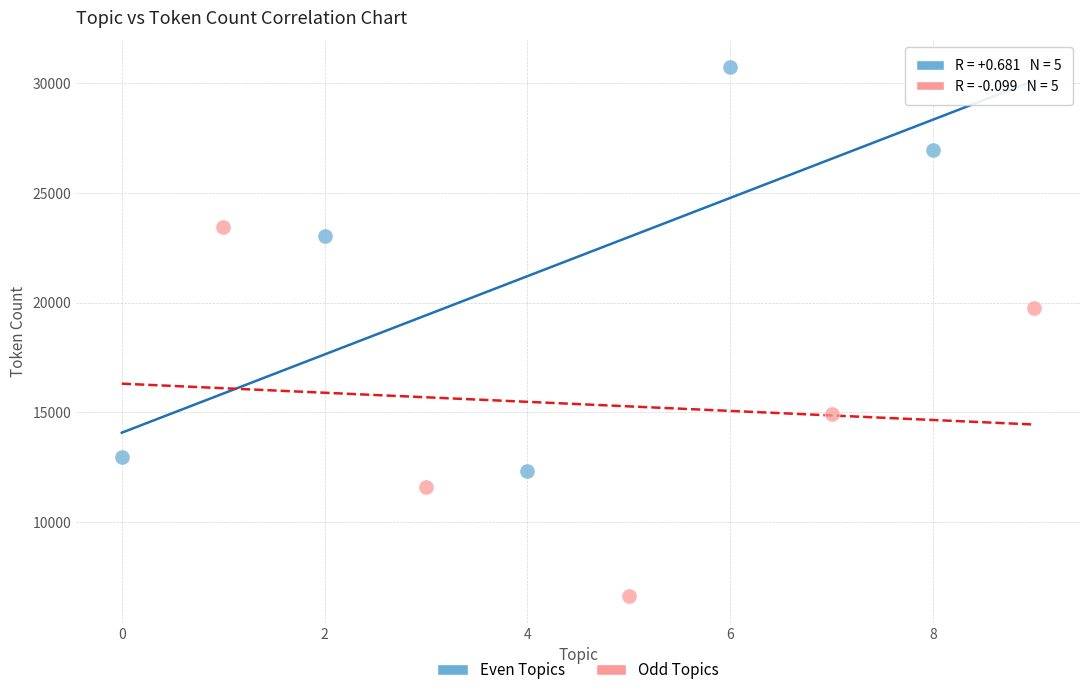

What are all the series names shown in the legend?

Even Topics, Odd Topics